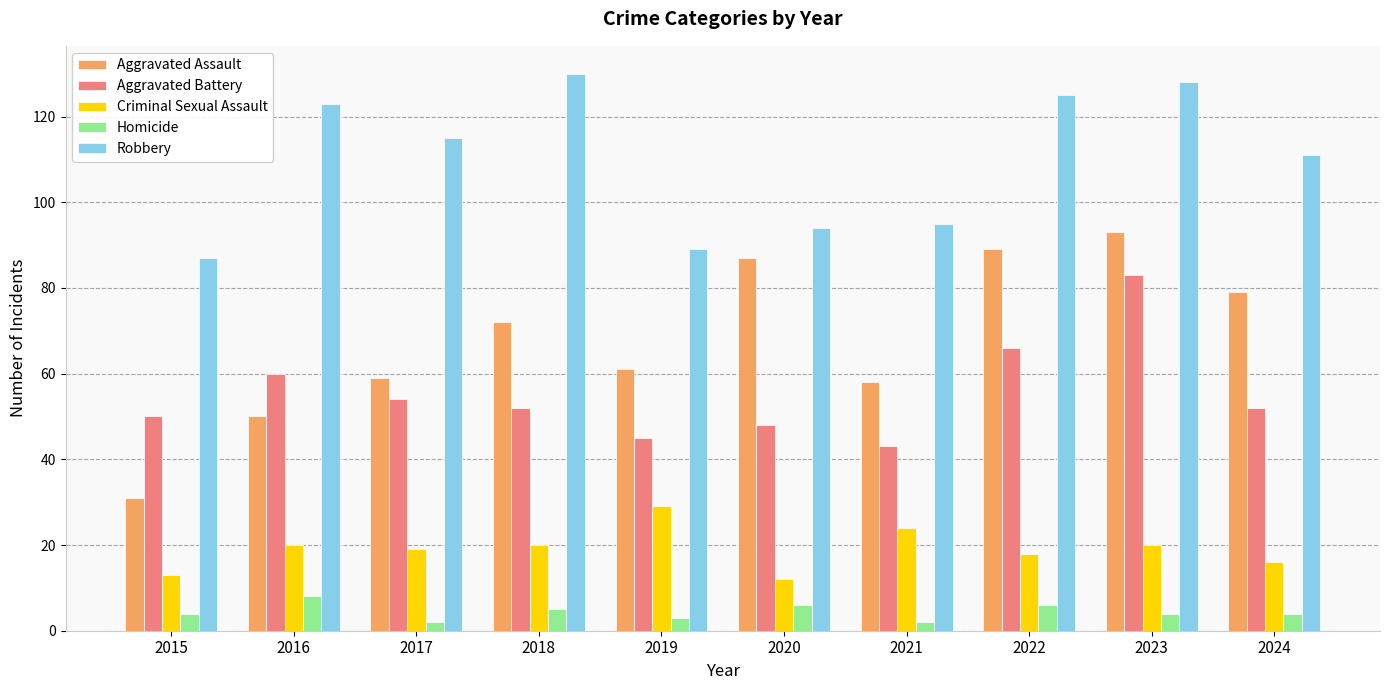

The Robbery series shows 115 at 2017. True or false?

True